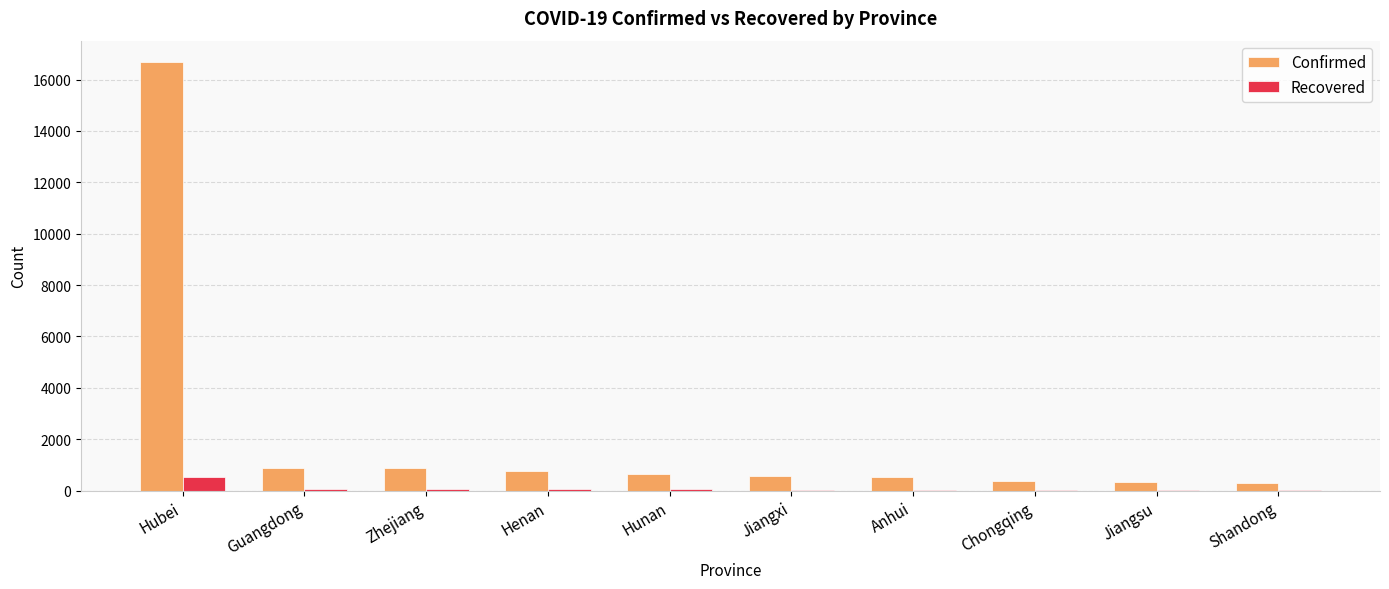

True or false: Recovered has a value of 15 at Chongqing.

True